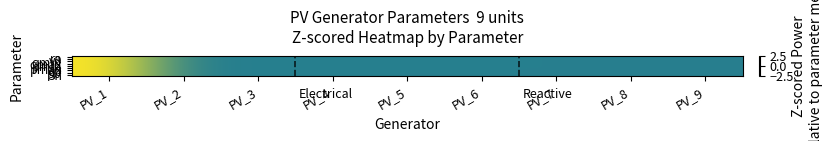

Count the number of data series in this chart.

9